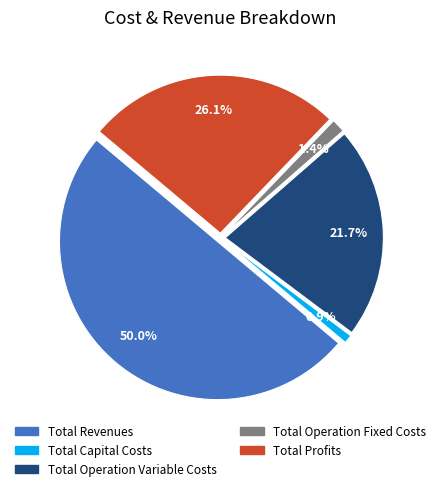

Count the number of slices in the pie.

5